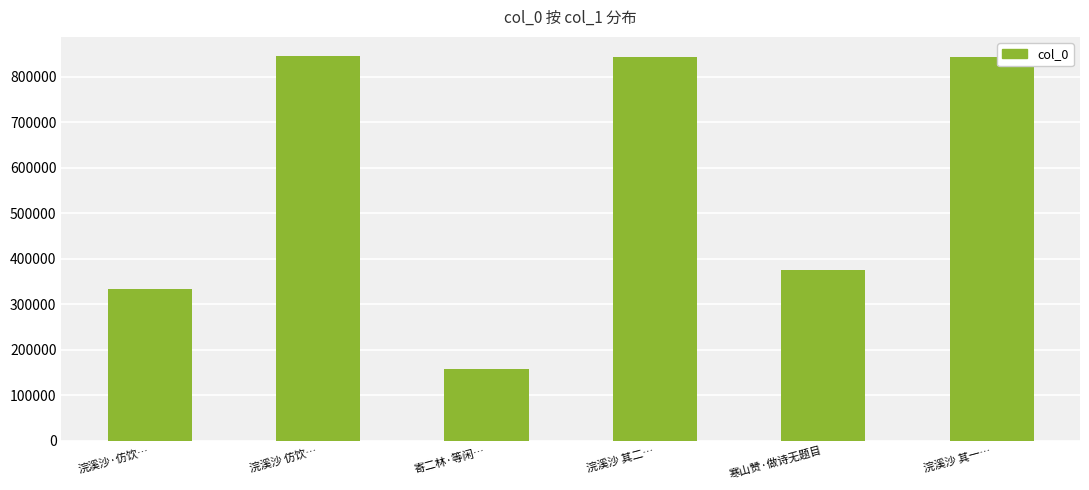

The value at 寒山赞·做诗无题目 is 374173. True or false?

True